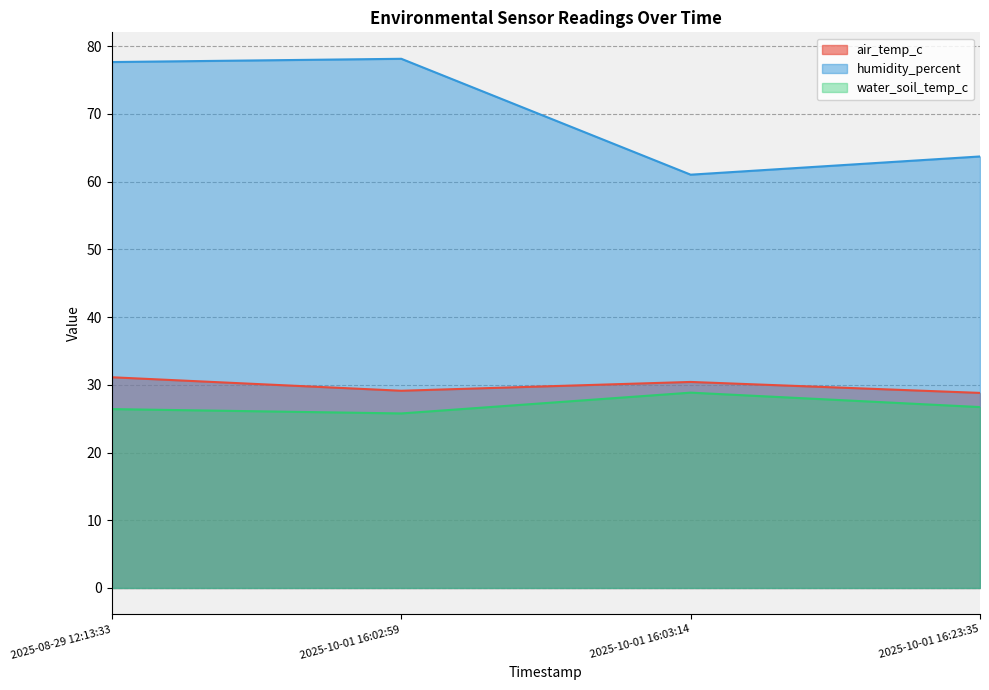

What is the label of the 4th point from the left?

2025-10-01 16:23:35